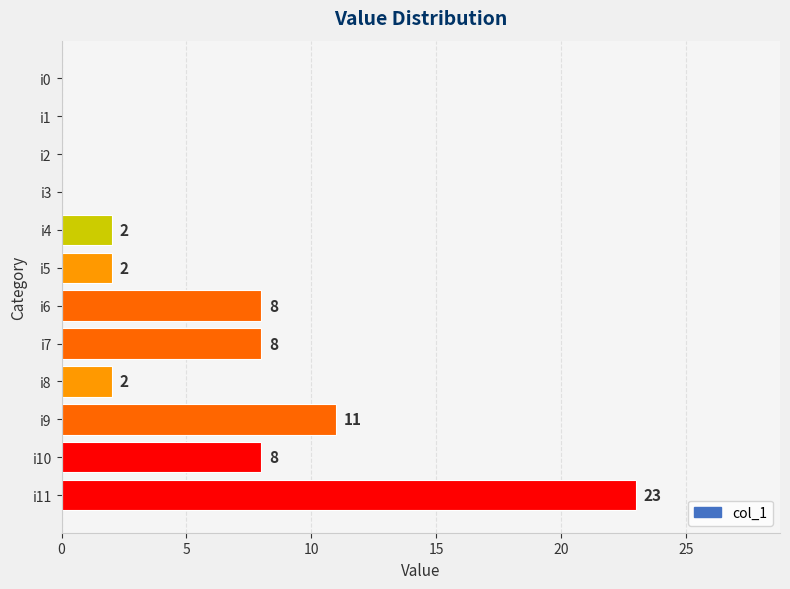

What is the change in value from i4 to i9?

+9